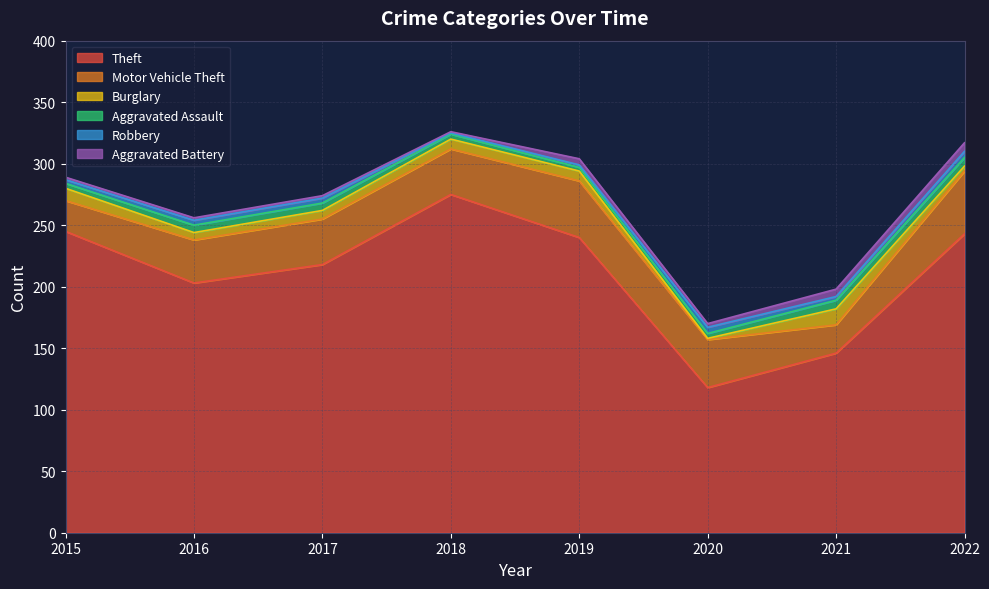

True or false: Motor Vehicle Theft and Aggravated Assault intersect in this chart.

False